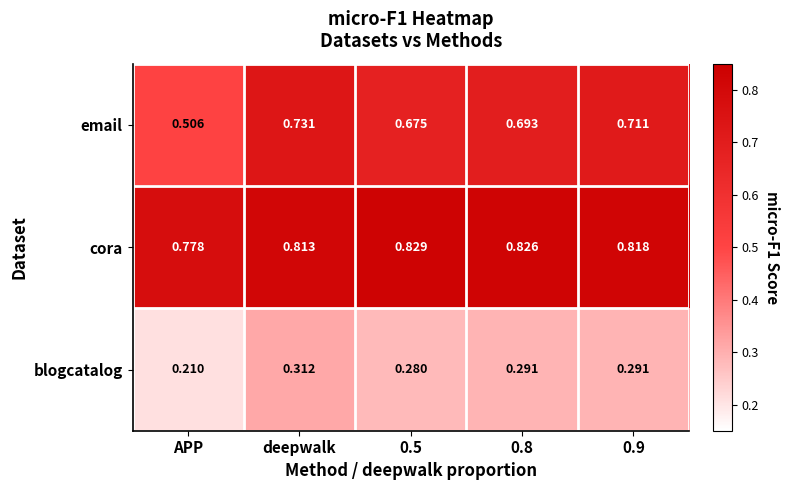

Which series has the largest range (max minus min)?

email